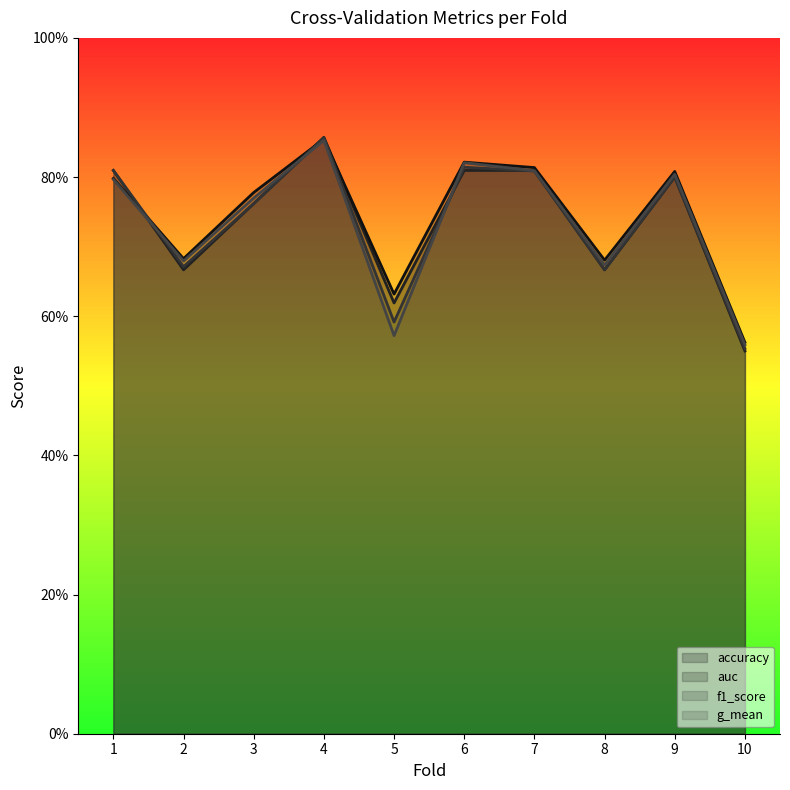

What is the sum of all accuracy values?

7.3